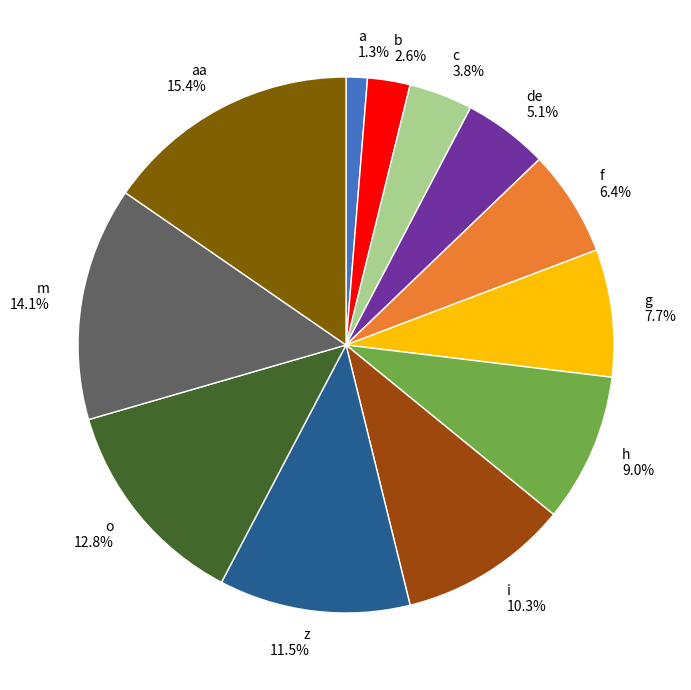

Is the sum of o 12.8% and de 5.1% greater than half?

No